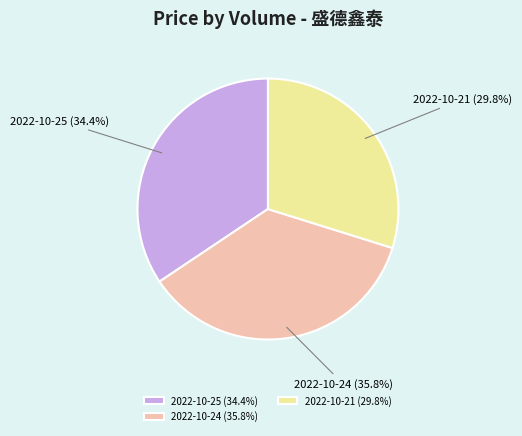

Rank the categories by value from highest to lowest.

2022-10-24 (35.8%), 2022-10-25 (34.4%), 2022-10-21 (29.8%)